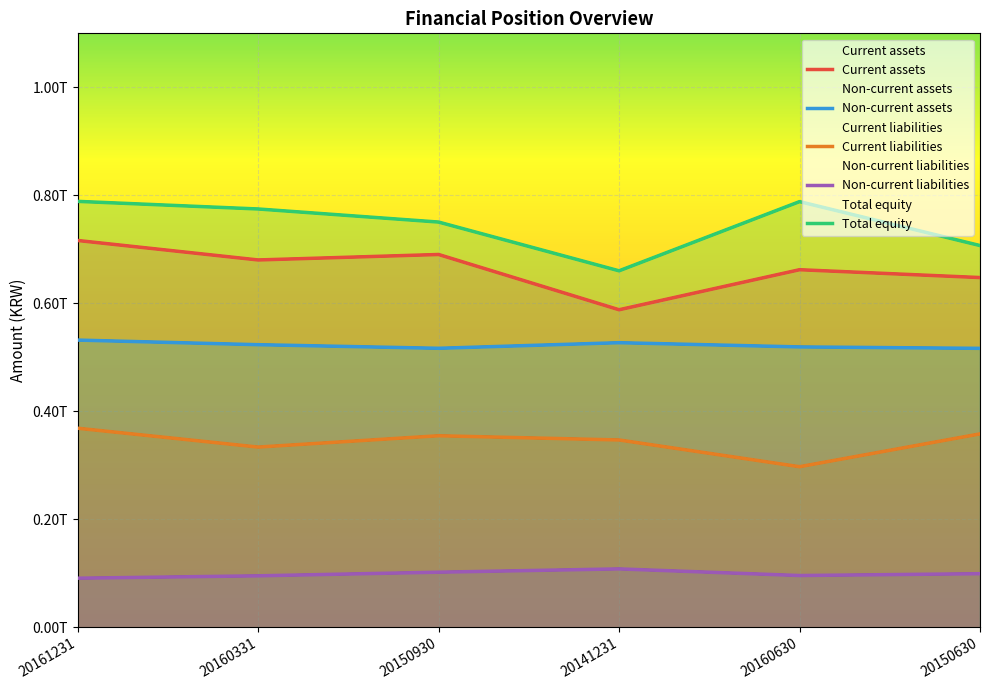

In Non-current liabilities, how many points are lower than both neighbors (excluding endpoints)?

1